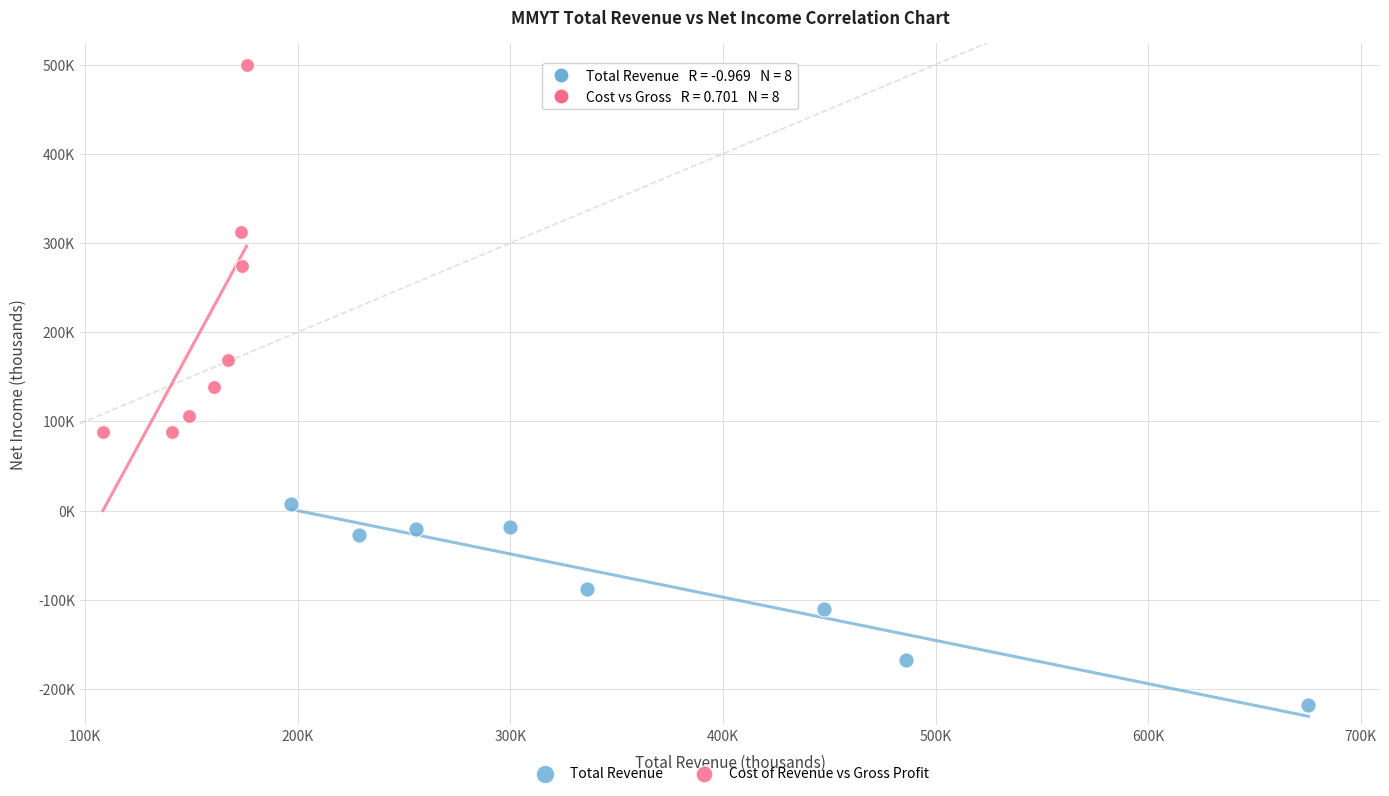

Which series has the widest spread of Y values?

Cost of Revenue vs Gross Profit